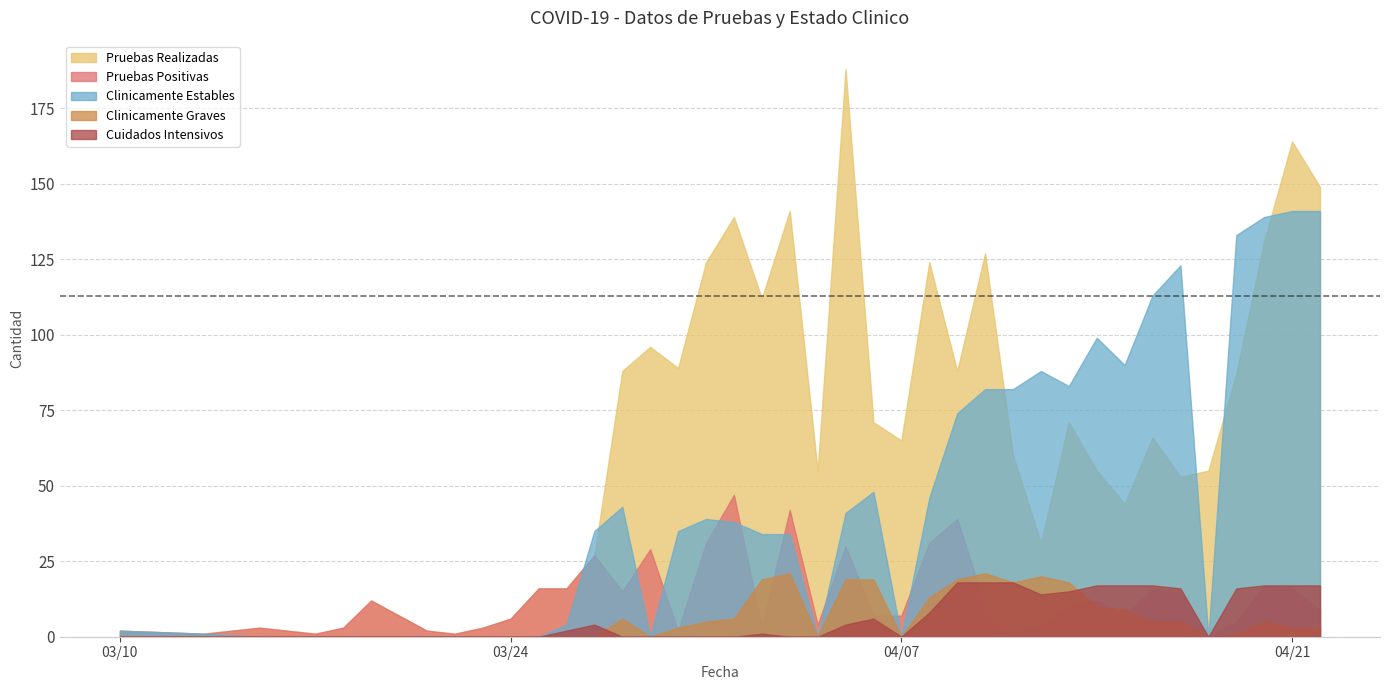

Which series has the largest total across all categories?

Pruebas Realizadas